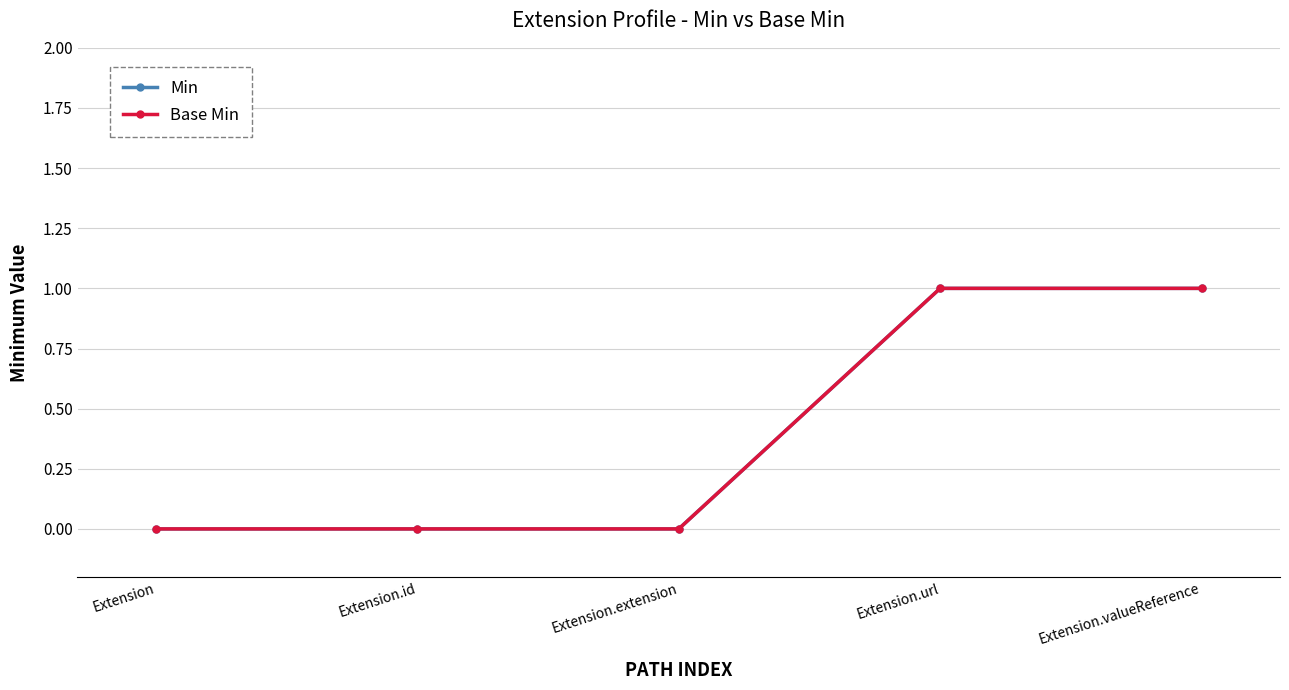

Does the chart display data point markers on the line(s)?

Yes